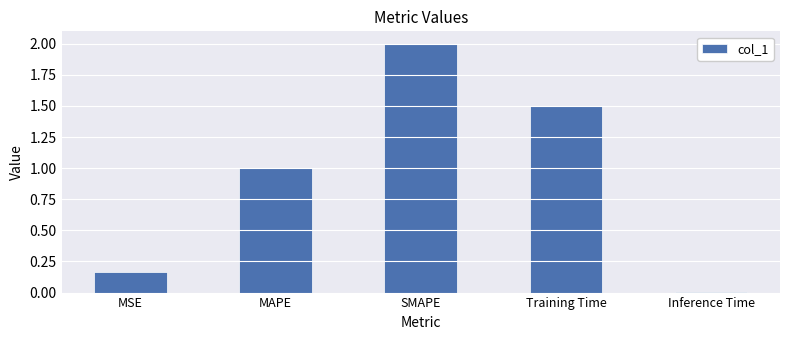

What is the difference between the maximum and minimum values?

2.0